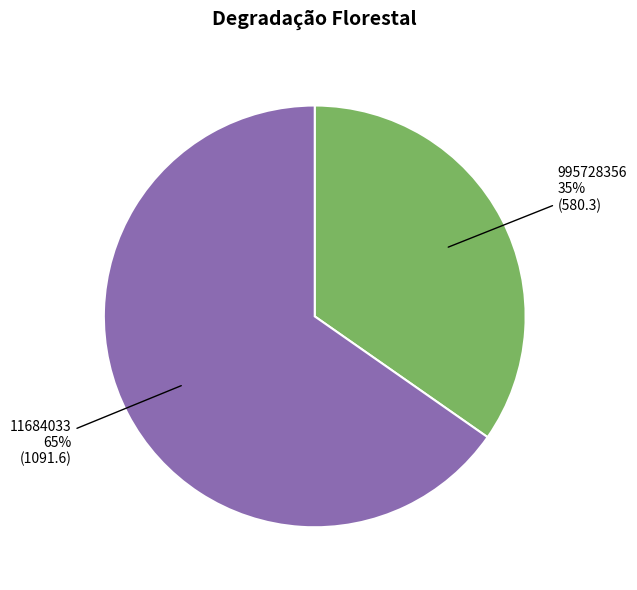

Between 995728356 and 11684033, which is larger?

11684033